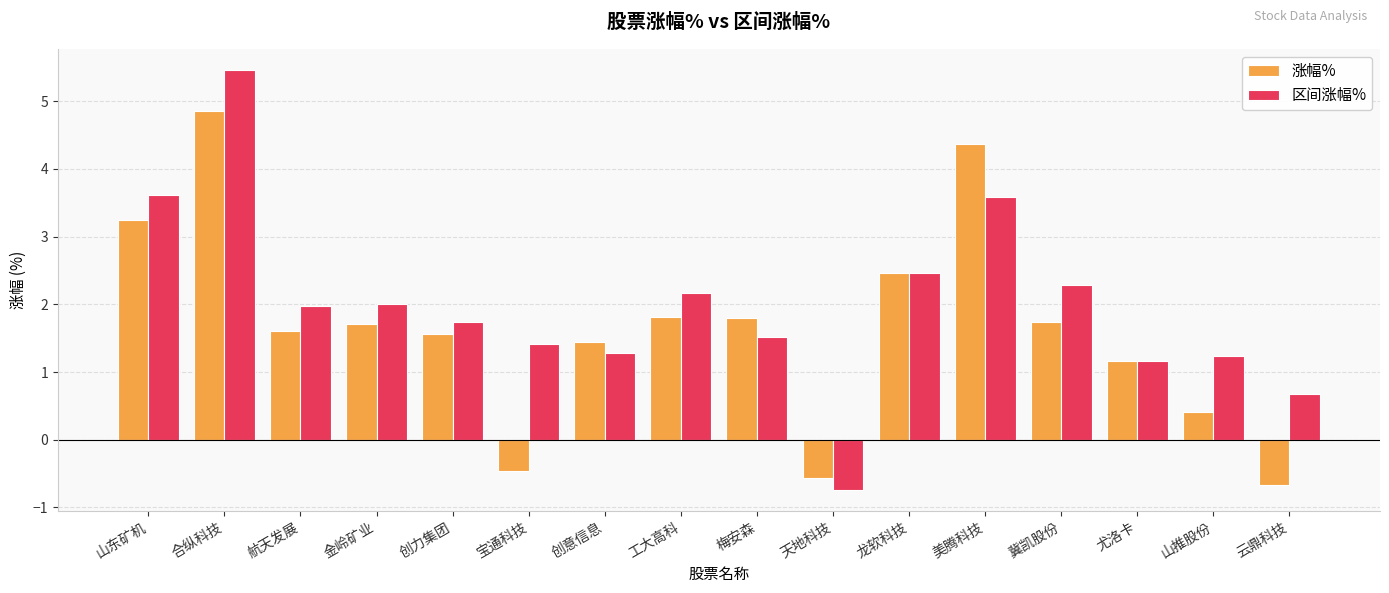

At which category is the sum across all series the highest?

合纵科技